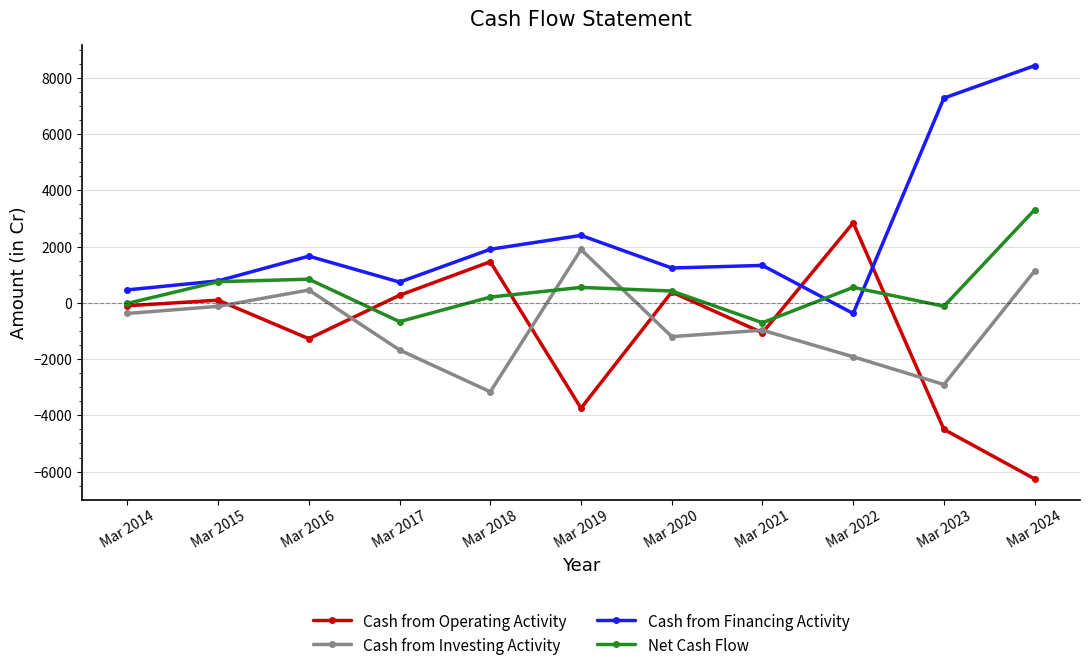

Which category has the lowest value across all series?

Mar 2024